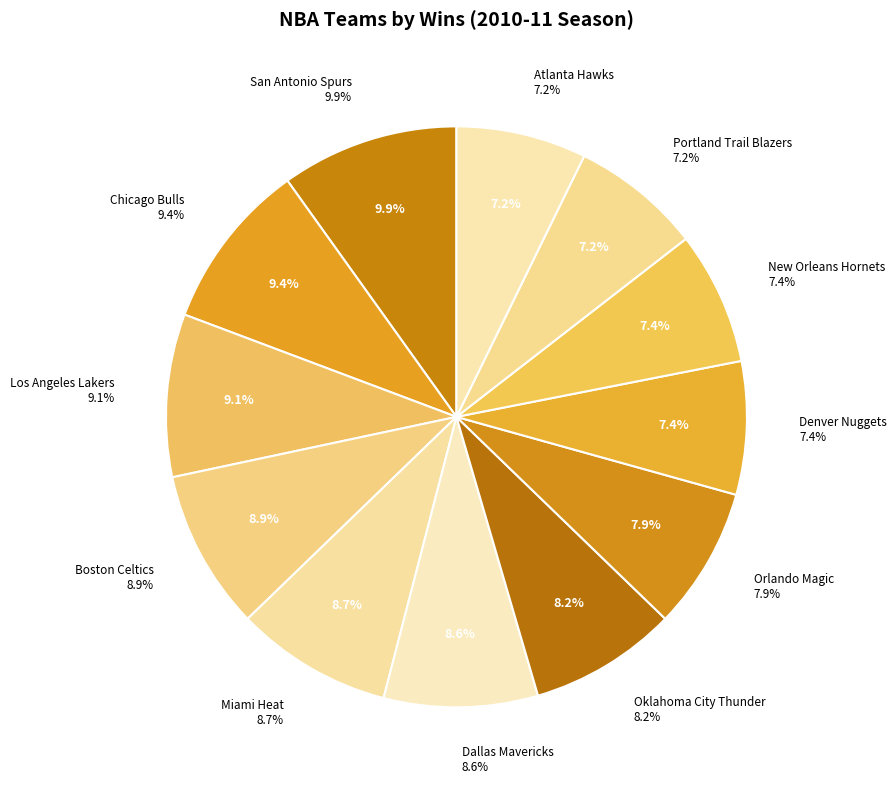

The New Orleans Hornets slice represents 1% of the pie. True or false?

False